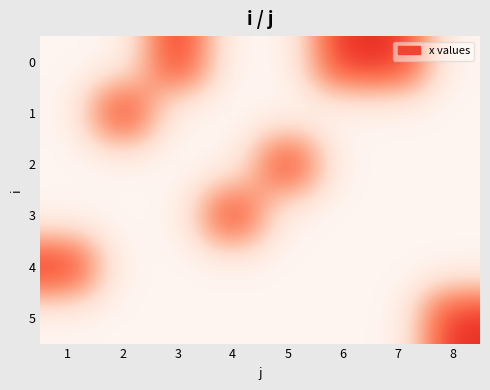

List the series in order of their peak value, highest first.

0, 1, 2, 3, 4, 5